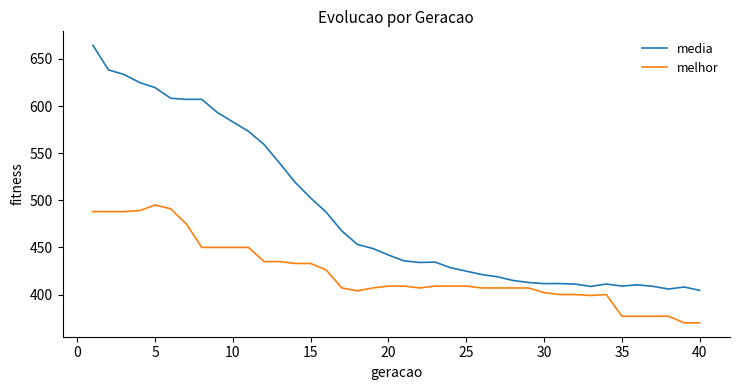

List the series in order of their overall mean, lowest first.

melhor, media